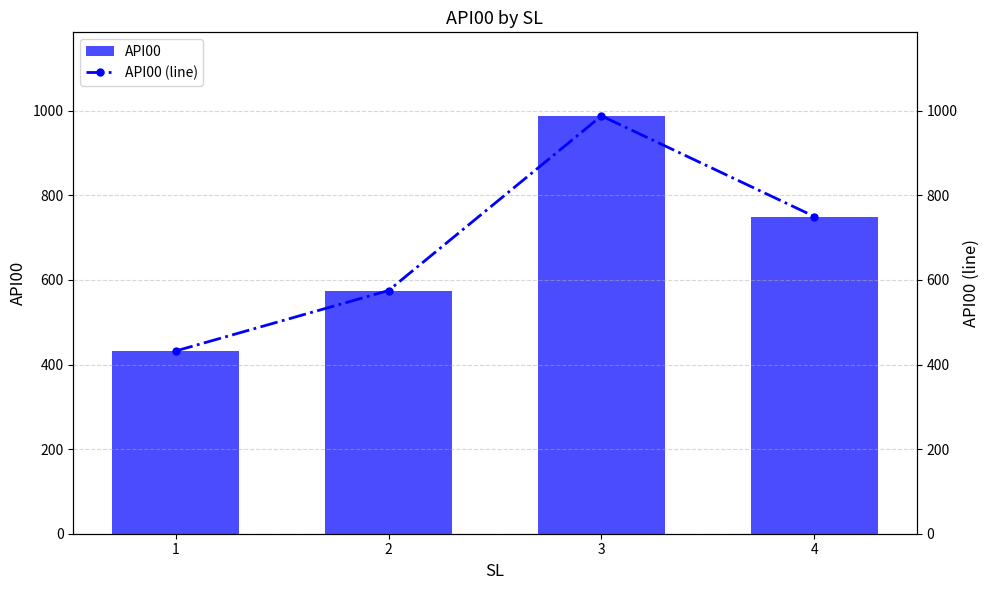

What is the minimum value shown in the chart?

432